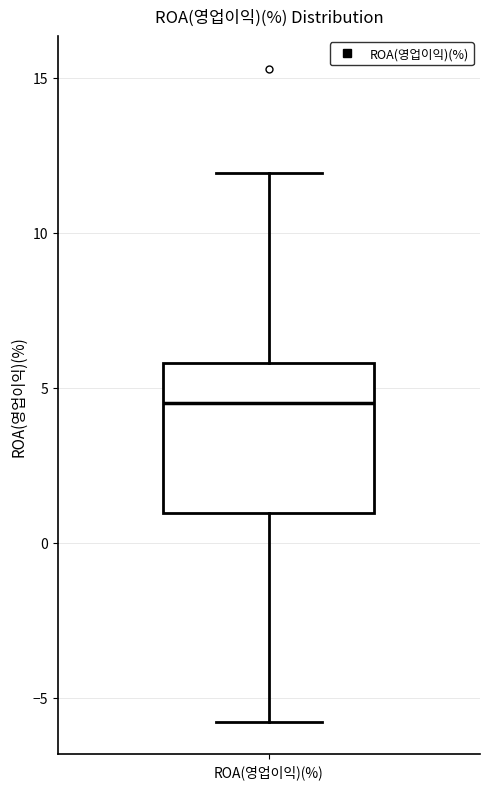

Read this box plot against the y-axis: the position of the median line, the range covered by the box, and the ends of both whiskers. The values are not printed on the chart, so give them approximately, as read against the axis.

median 4.5, box 1.0 to 6.0, whiskers -6.0 to 12.0